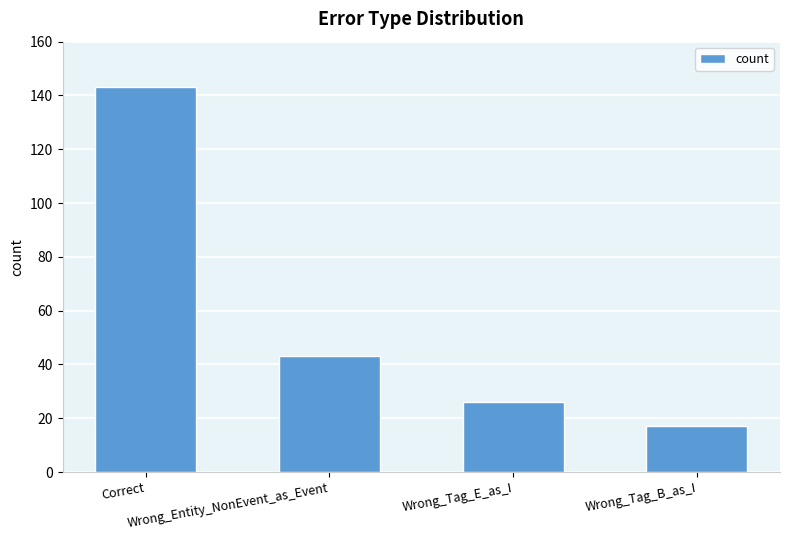

How many data points are less than 43?

2